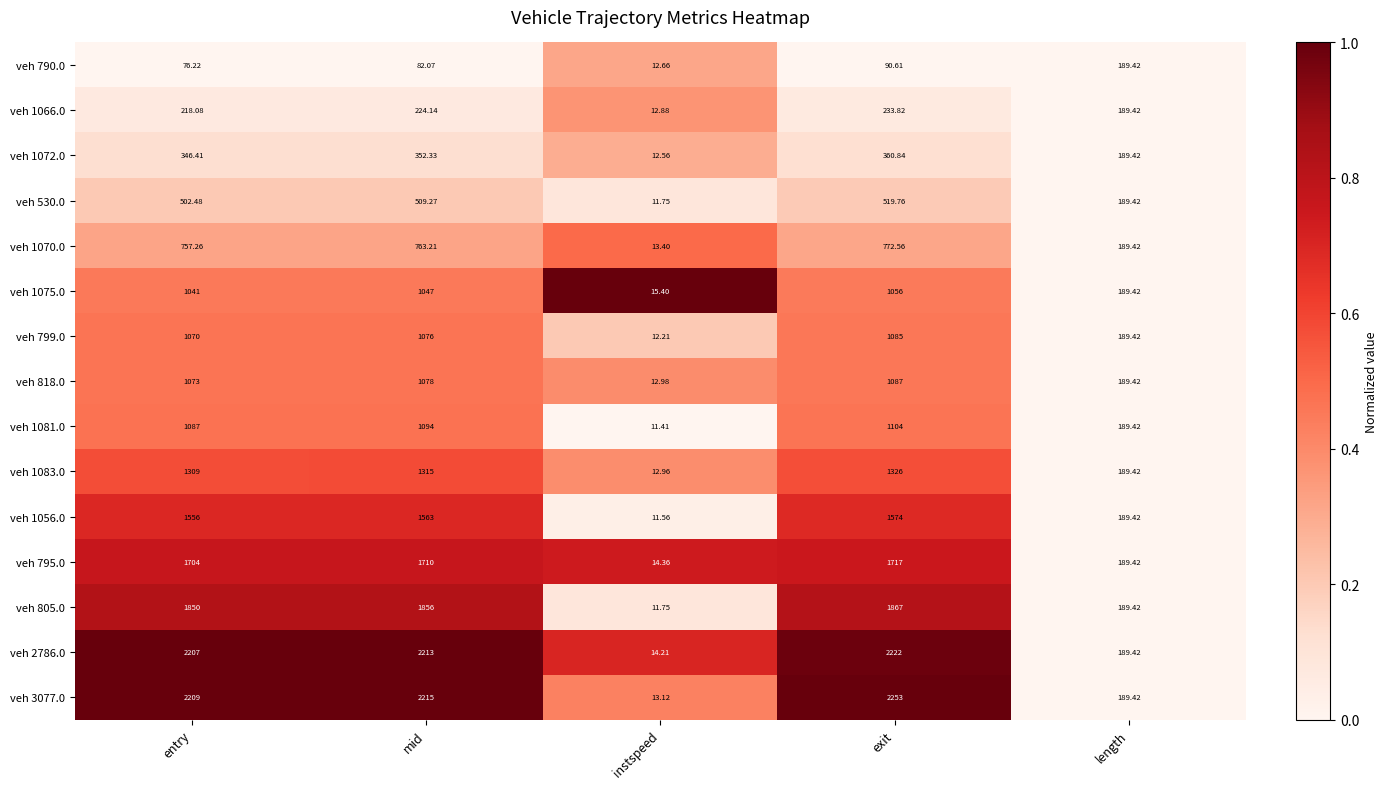

Where is veh 1056.0 nearest to the value 792?

length